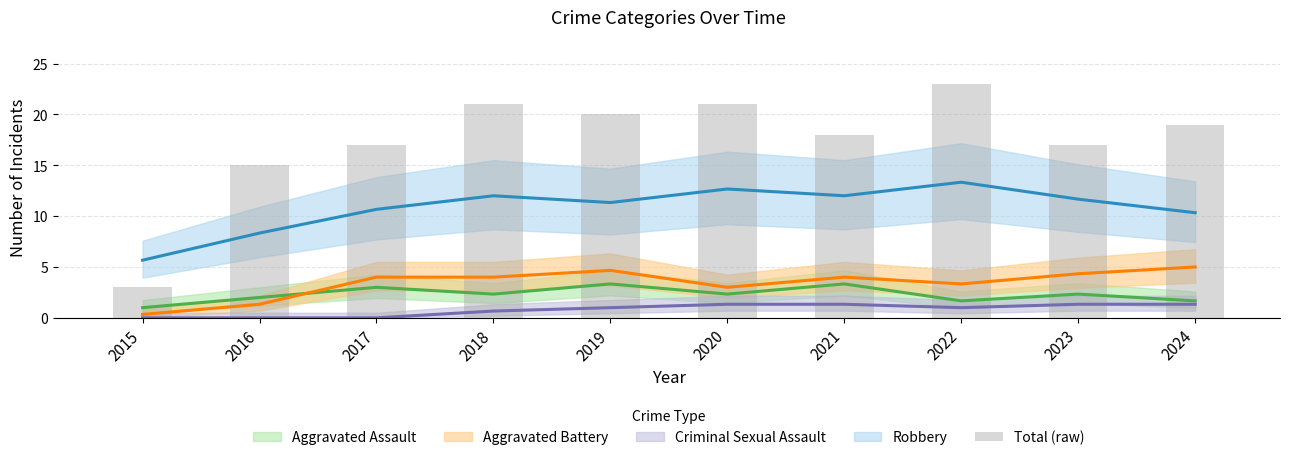

Does the chart contain stacked bars?

No